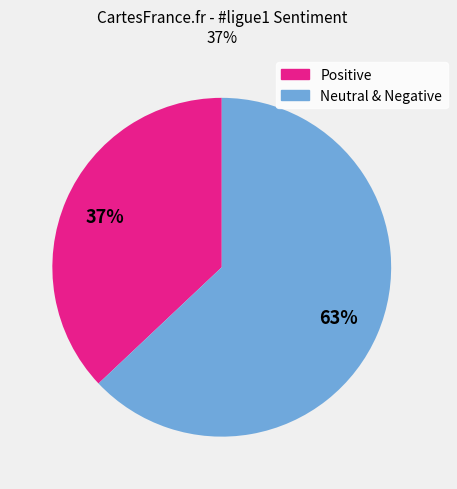

To the nearest percent, what is the average slice percentage?

50%